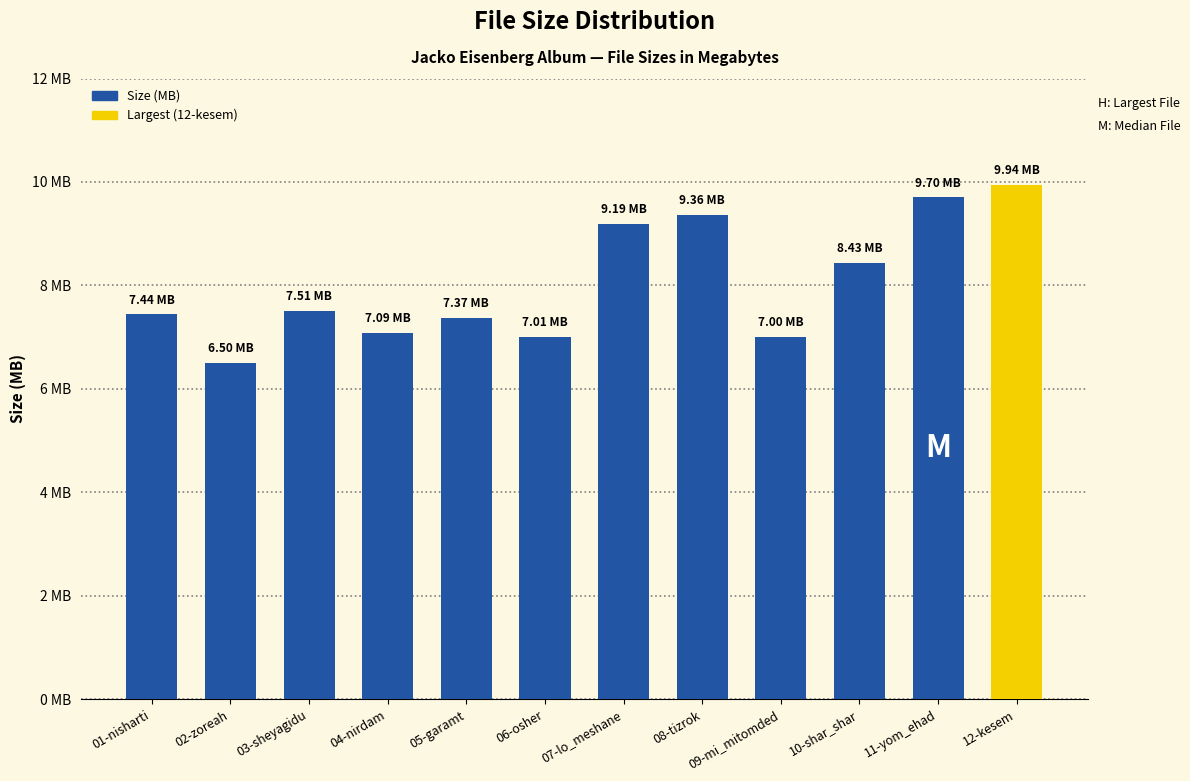

At which category does the chart reach its peak across all series?

12-kesem